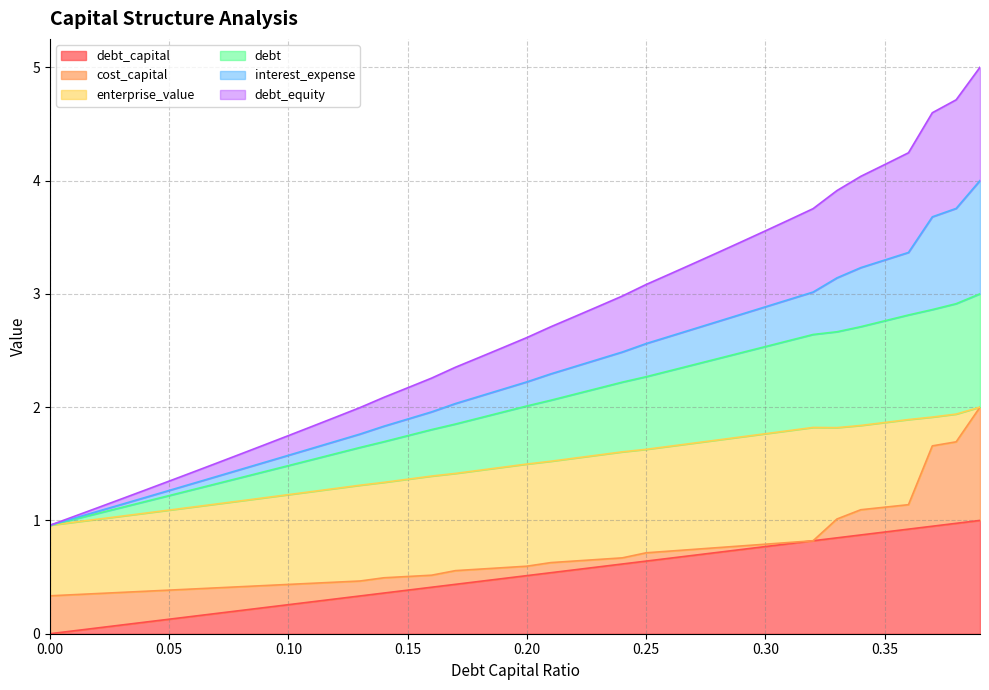

The debt_capital series shows 0.9 at 0.35. True or false?

True